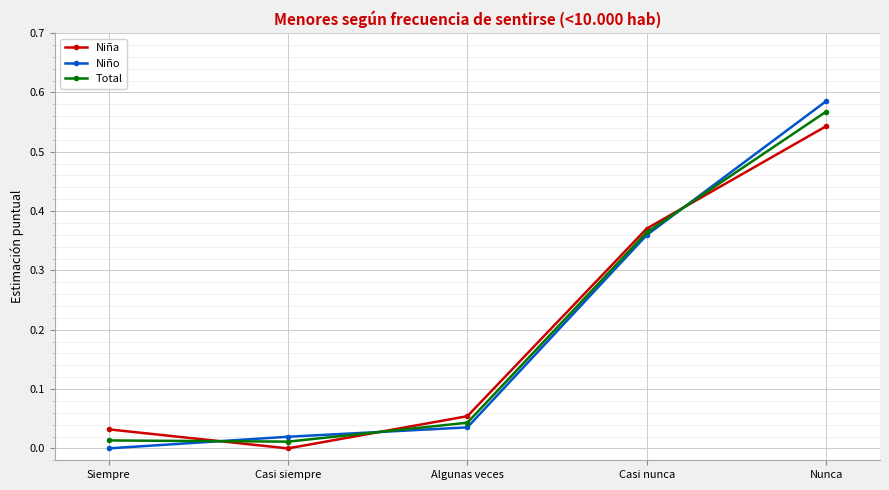

Which category has the lowest value in the Niña series?

Casi siempre